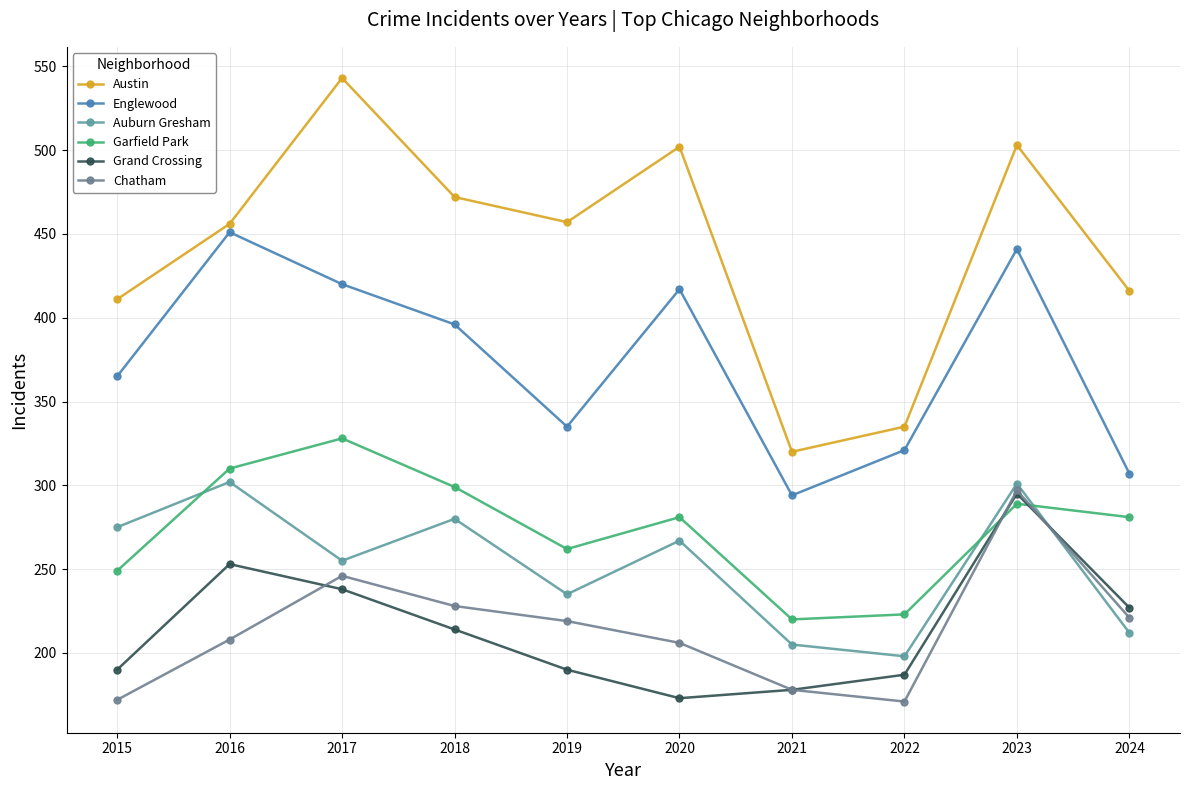

Which series changed the most between 2018 and 2020?

Grand Crossing